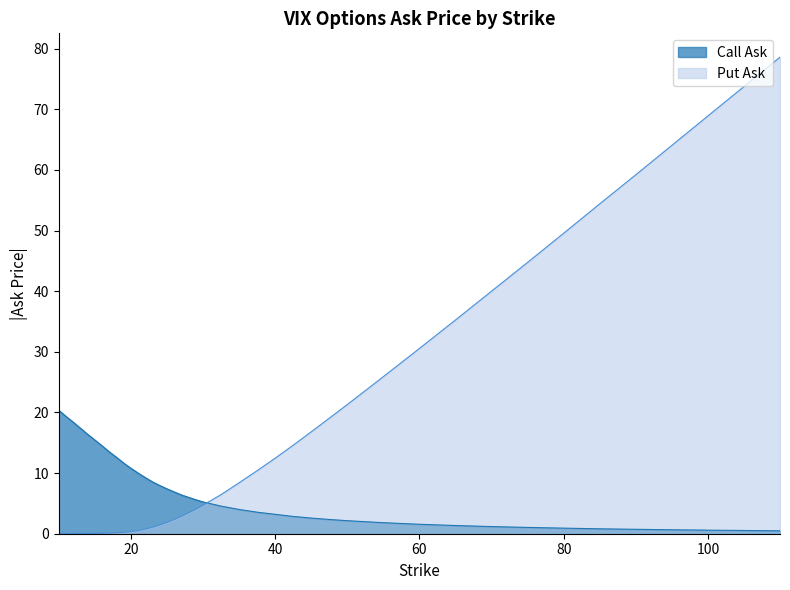

At how many categories does at least one series exceed 2?

40